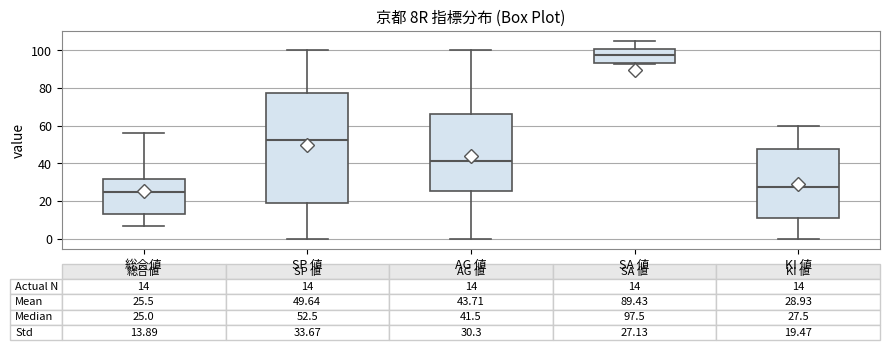

Which box's median line is the highest?

SA 値